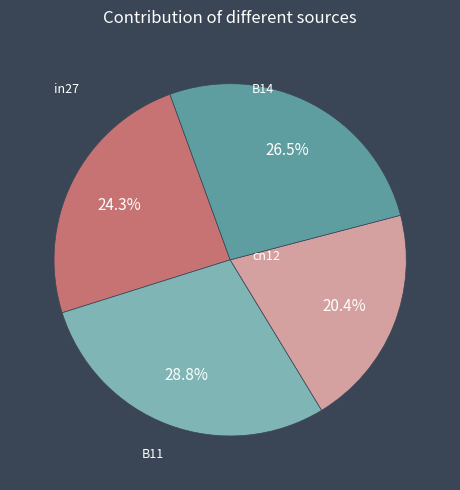

To the nearest percent, what percentage of the pie is B11?

20%